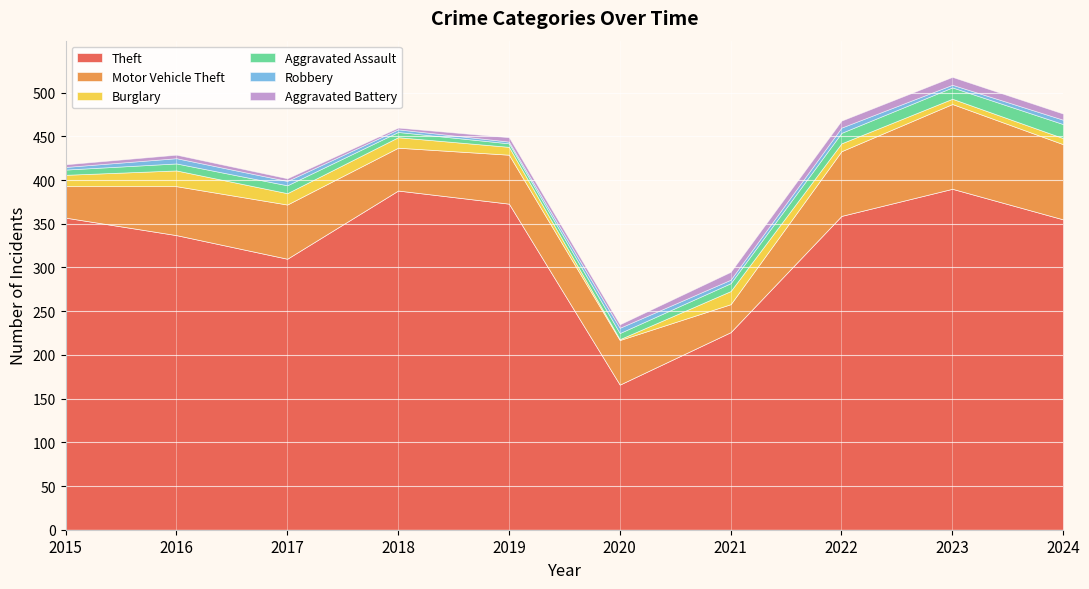

Which category has the highest value in the Burglary series?

2016